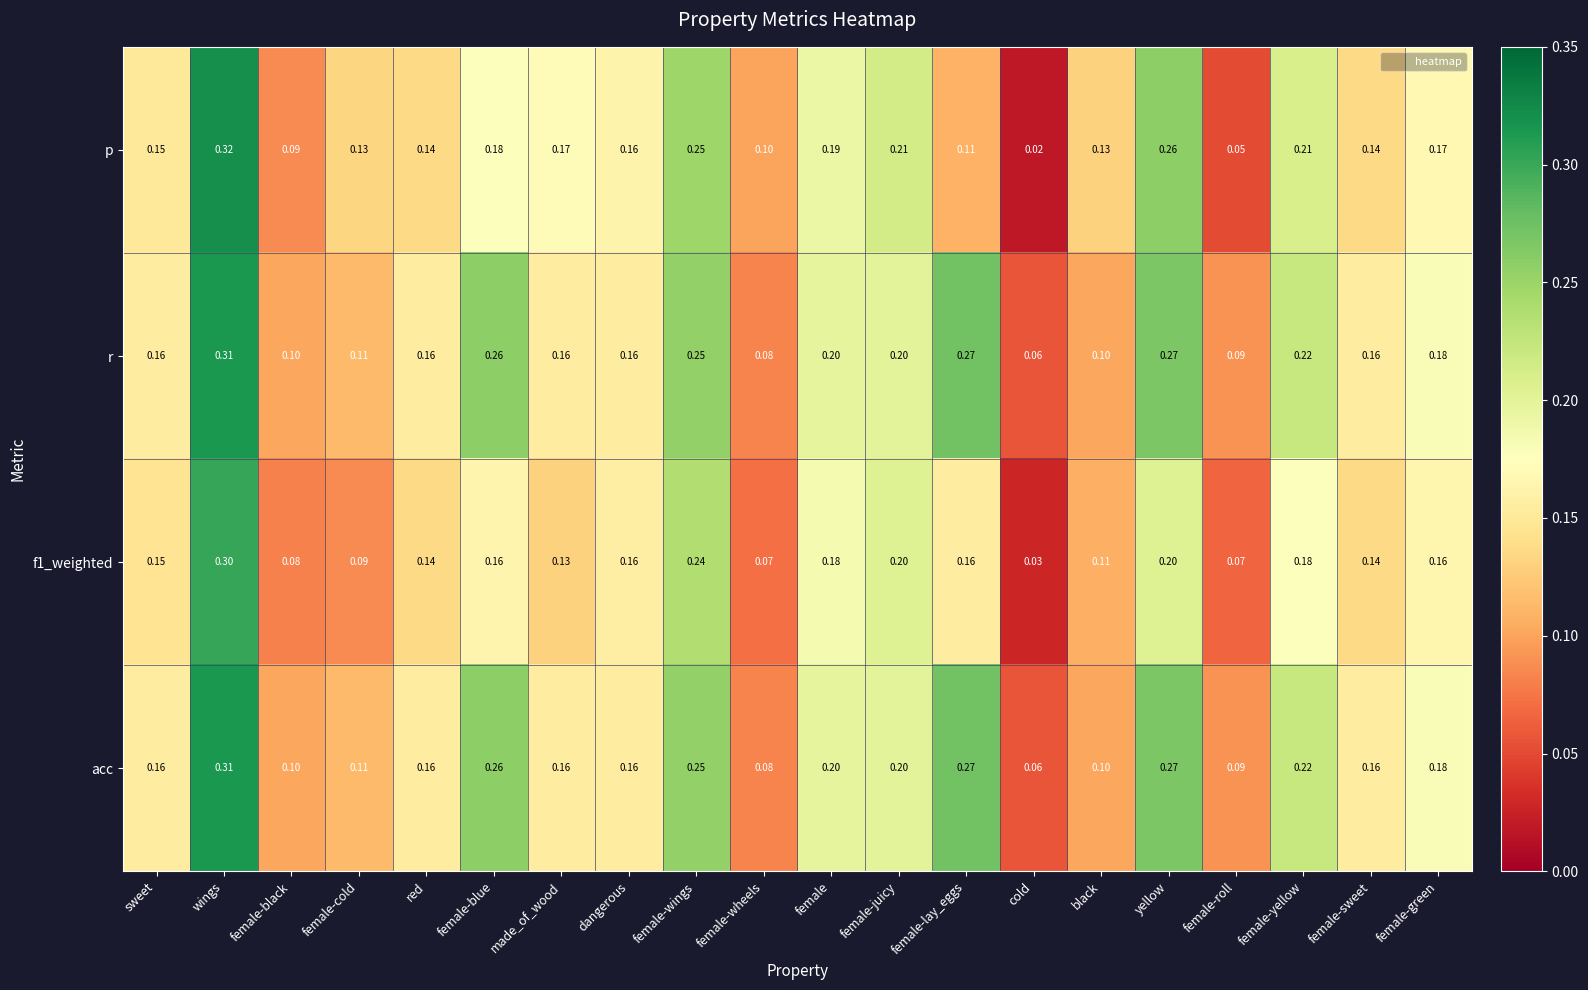

Which series changed the most between female-wheels and female-juicy?

f1_weighted